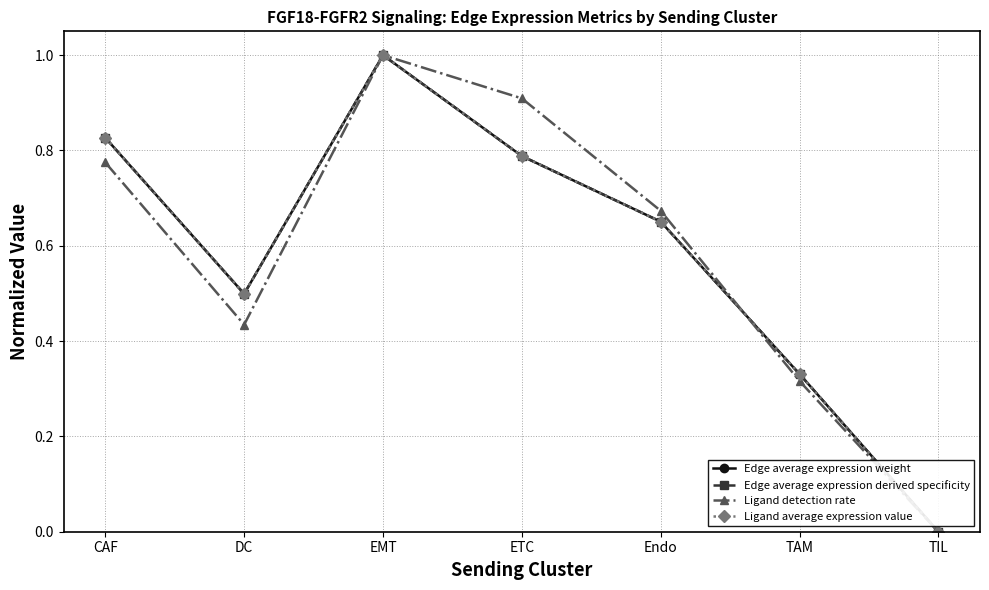

Where is Edge average expression weight nearest to the value 0?

TIL